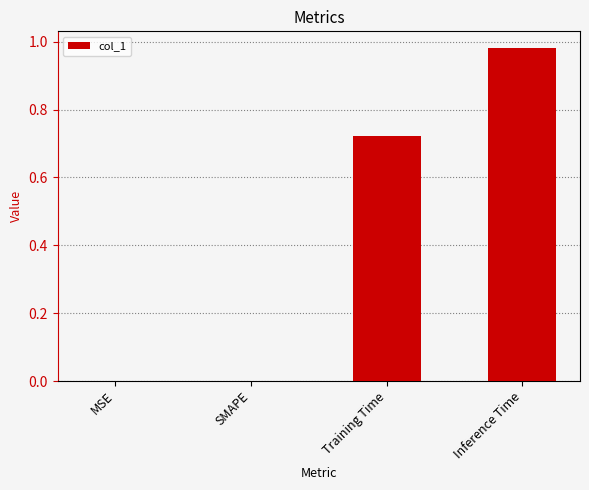

True or false: the data shows 0.4 at SMAPE.

False